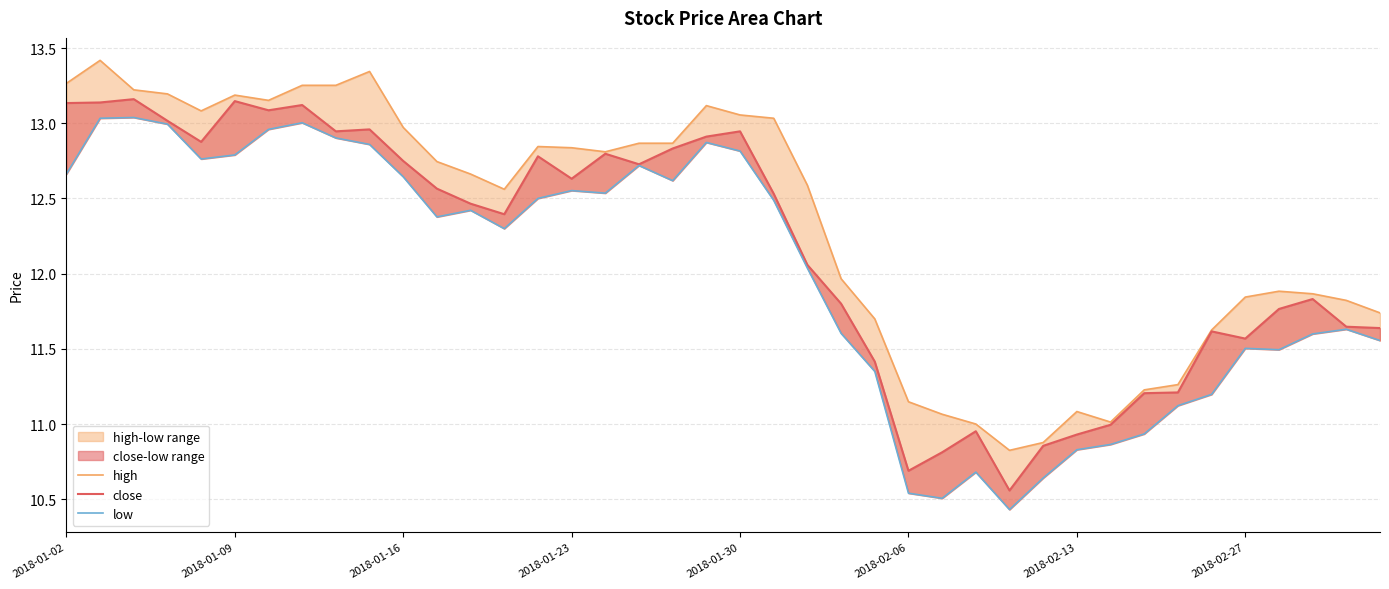

Is the value of low at 18 greater than the value of high at 2018-02-06?

No